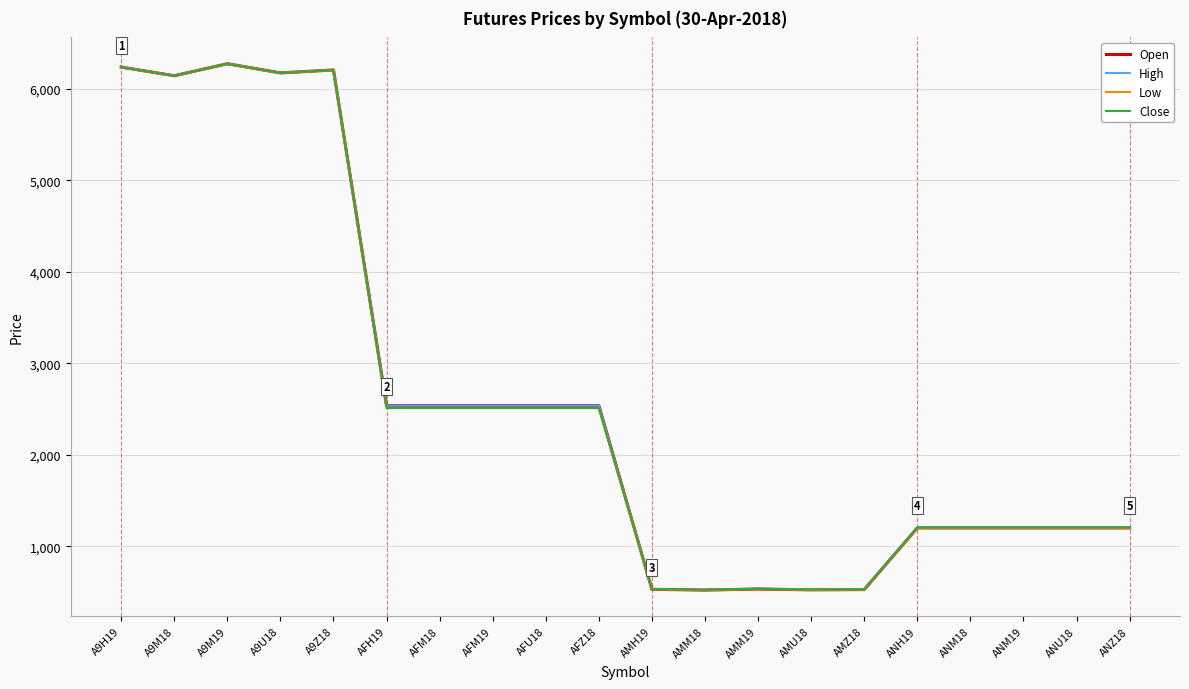

What is the spread (max minus min) of values at AFH19?

26.1